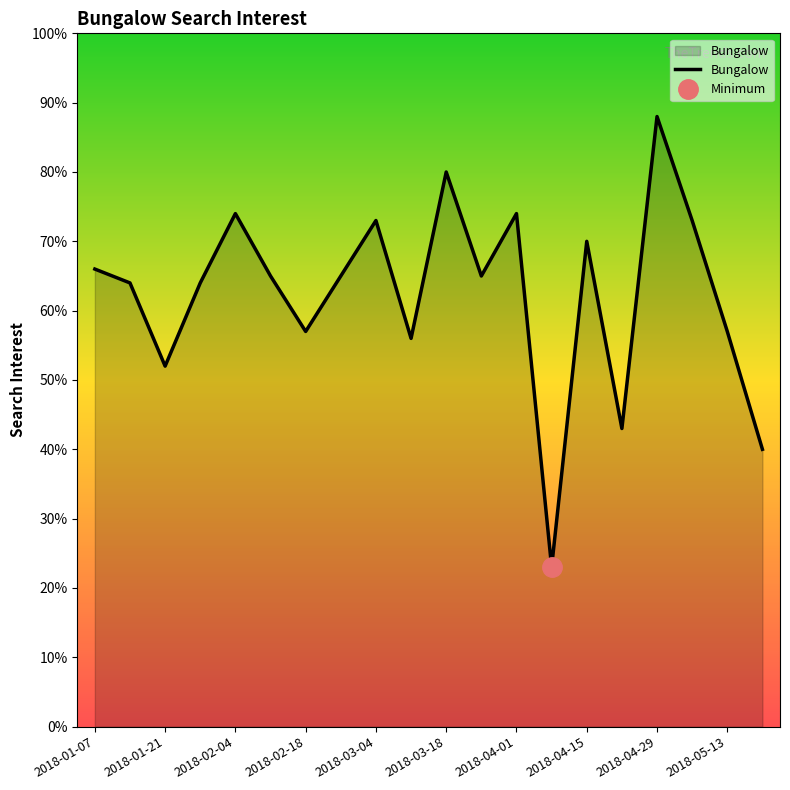

What is the value of the 16th point from the left?

43